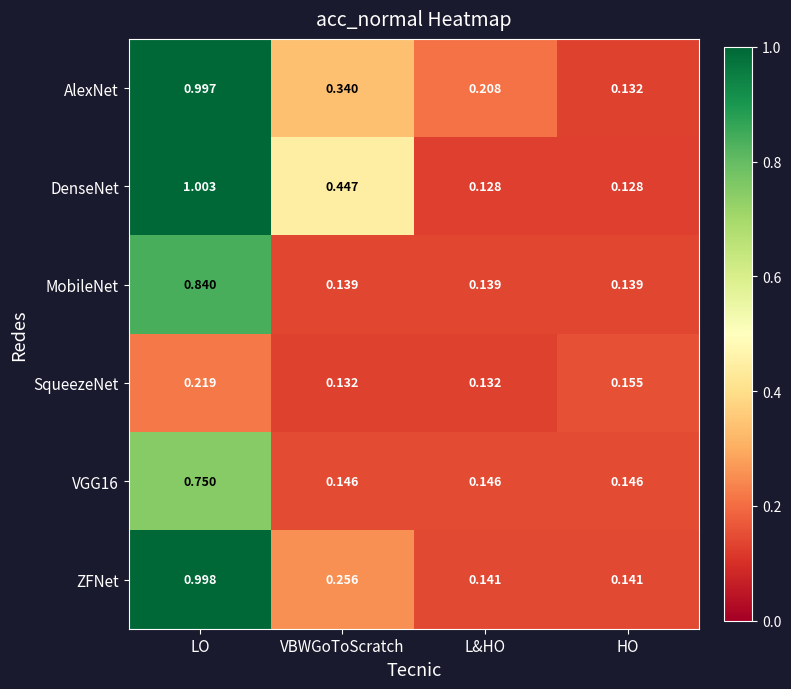

Between LO and HO, which series saw the biggest shift?

DenseNet